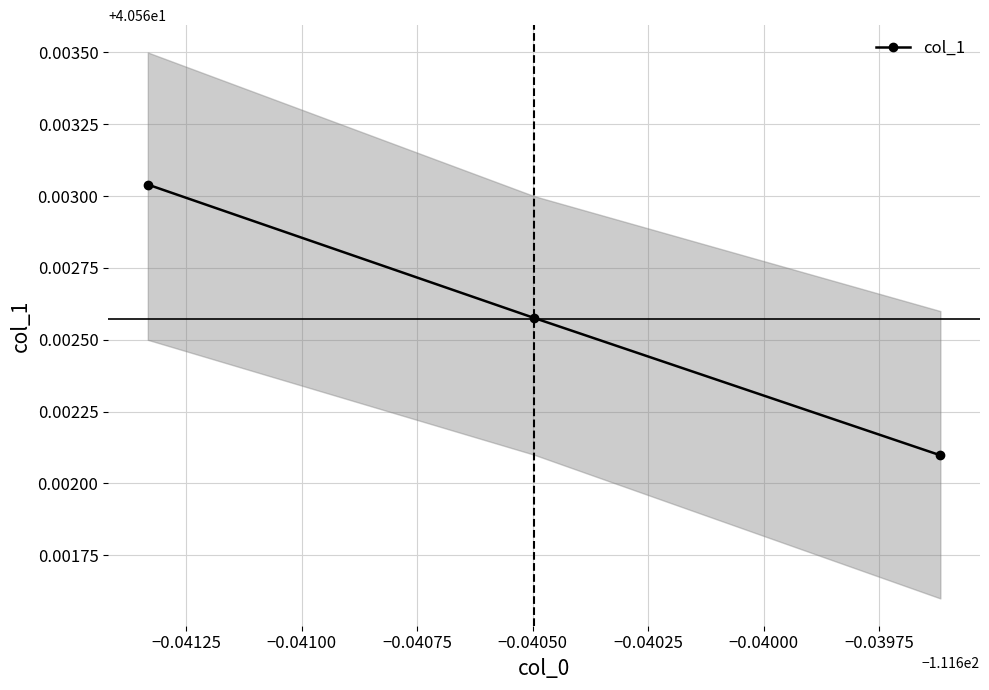

True or false: the data shows 11.6 at −0.04125.

False